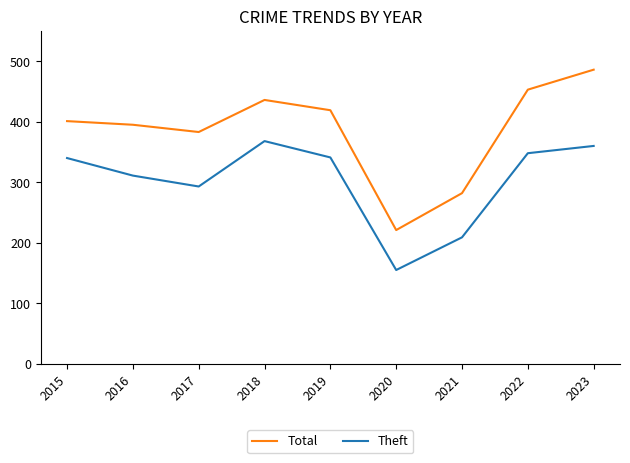

What is the spread (max minus min) of values at 2018?

68